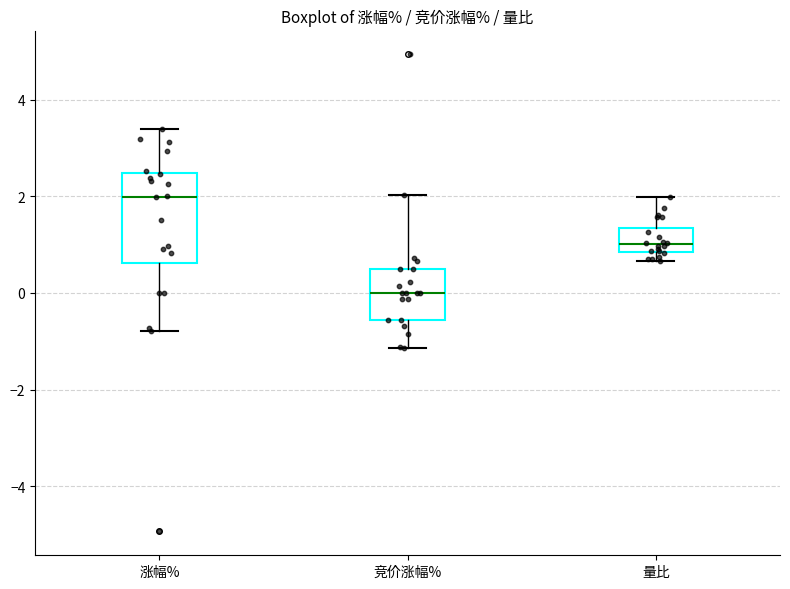

Where is the upper edge of the box for 量比 on the y-axis? The values are not printed on the chart, so give them approximately, as read against the axis.

1.4